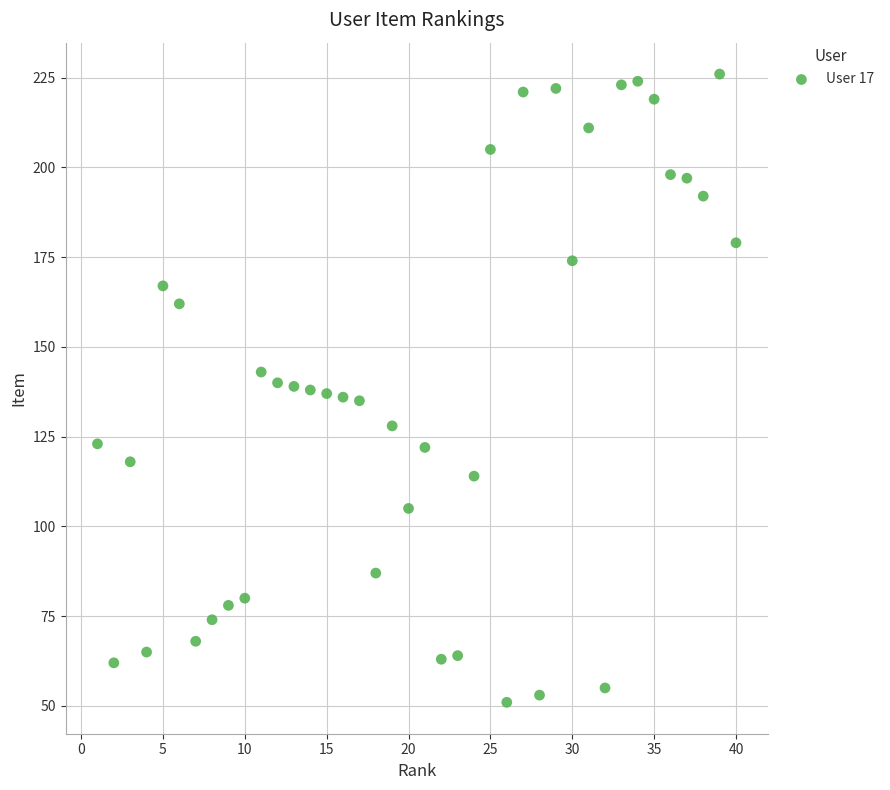

What is the range of Y values (max minus min)?

175